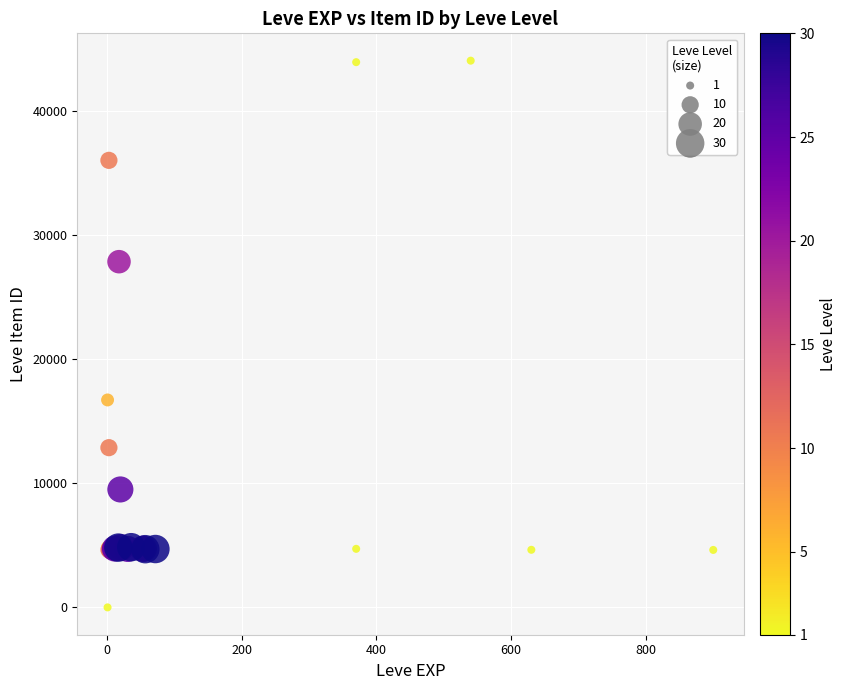

What Y value in the scatter plot is closest to 22050?

16734